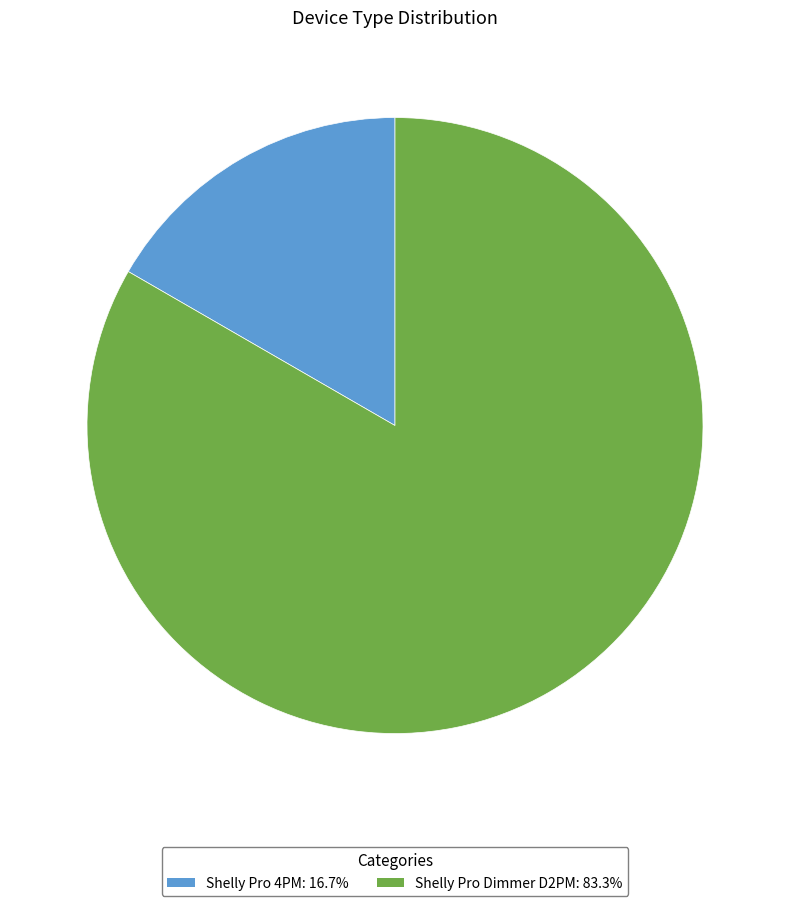

The Shelly Pro 4PM slice represents 17% of the pie. True or false?

True